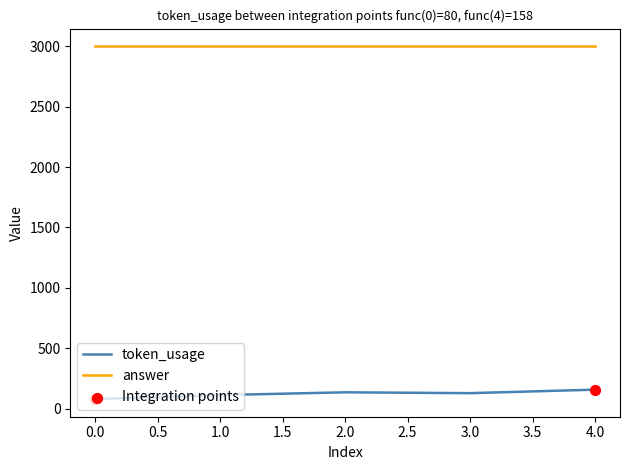

What is the spread (max minus min) of values at 3.0?

2871